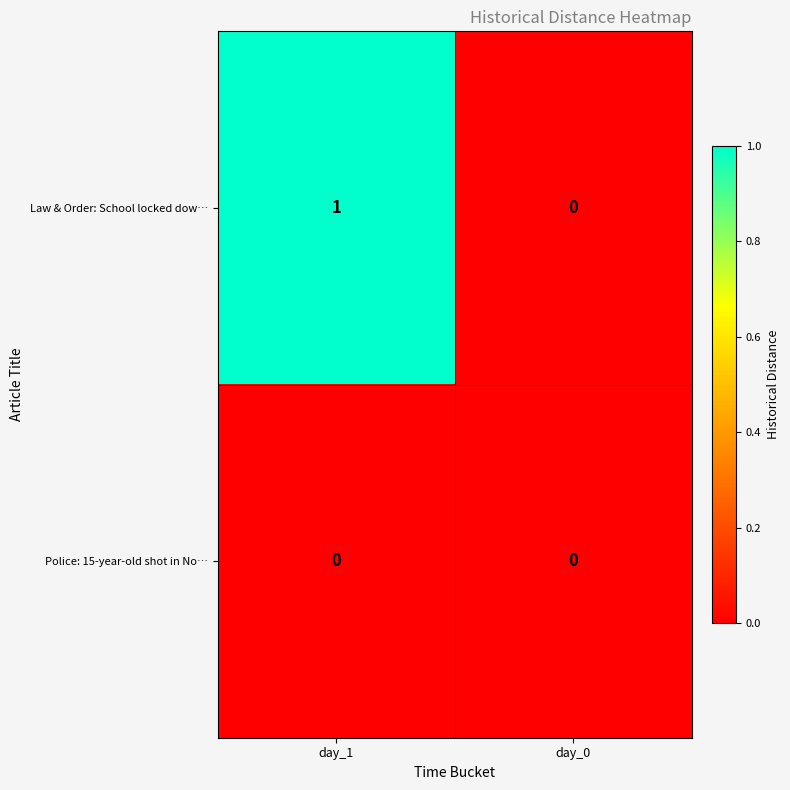

Which category has the lowest value in the Law & Order: School locked dow… series?

day_0